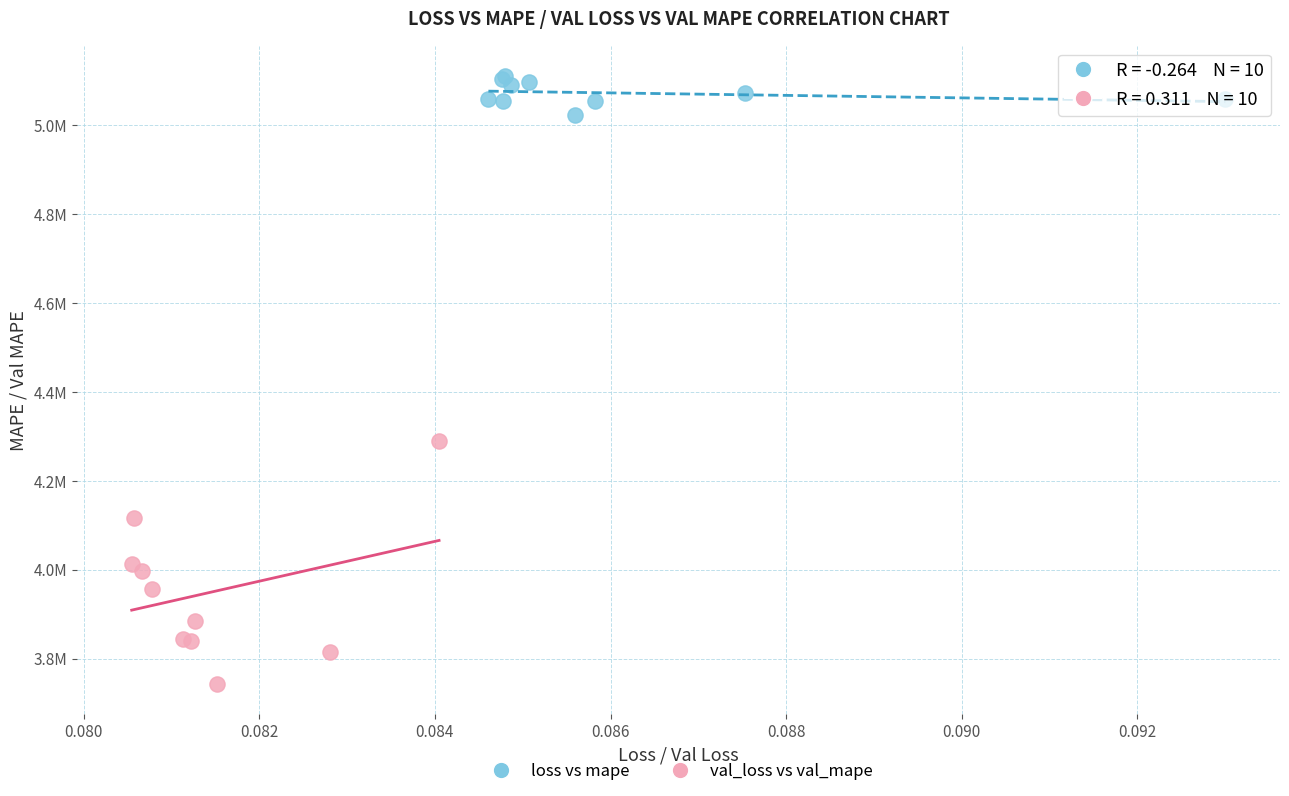

Which series reaches the minimum Y coordinate?

val_loss vs val_mape